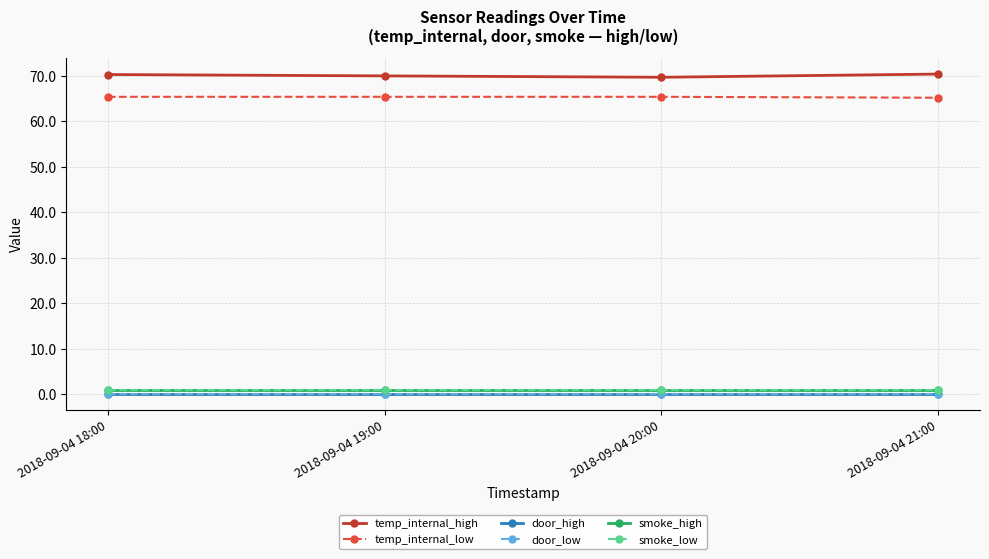

What is the label of the 4th point from the left?

2018-09-04 21:00